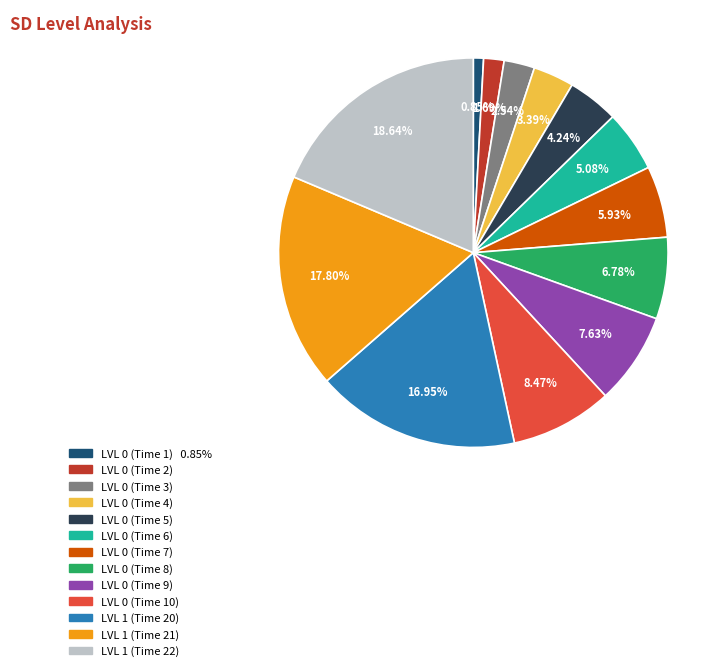

Is it true that LVL 0 (Time 8) is 7% of the pie?

True